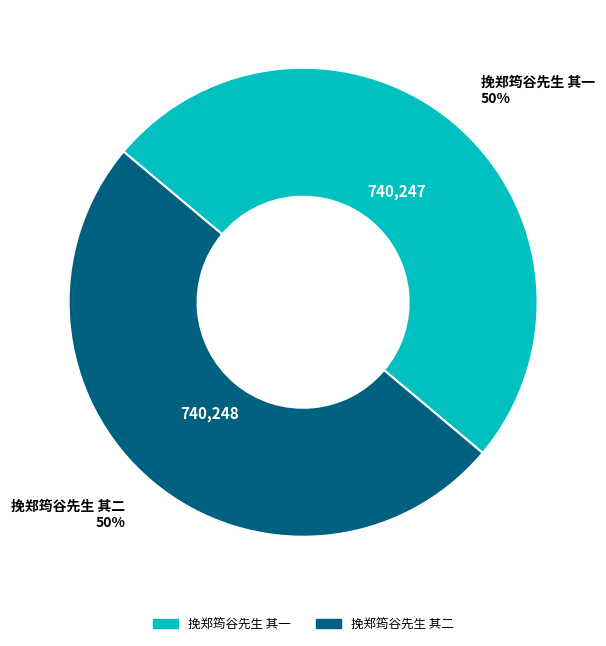

Is it true that 挽郑筠谷先生 其二 is 58% of the pie?

False